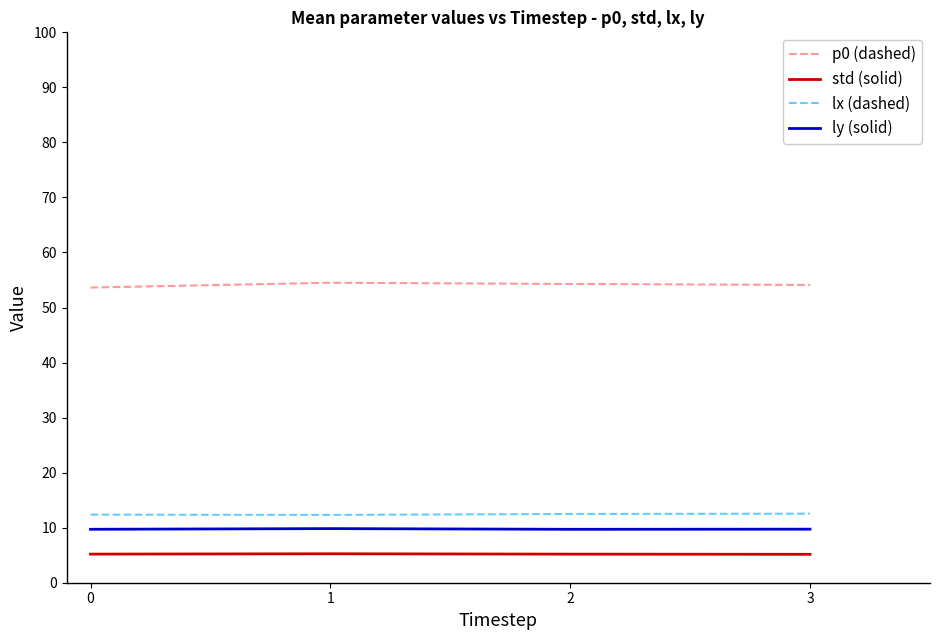

True or false: std (solid) and lx (dashed) intersect in this chart.

False